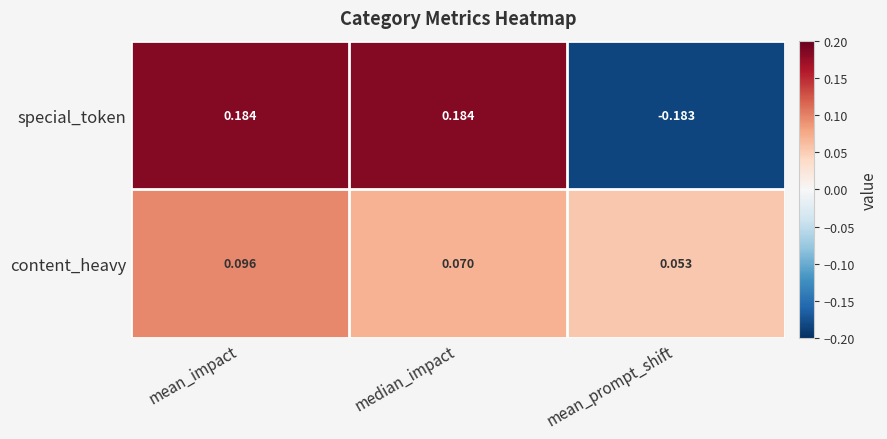

Between mean_impact and mean_prompt_shift, which series saw the biggest shift?

special_token